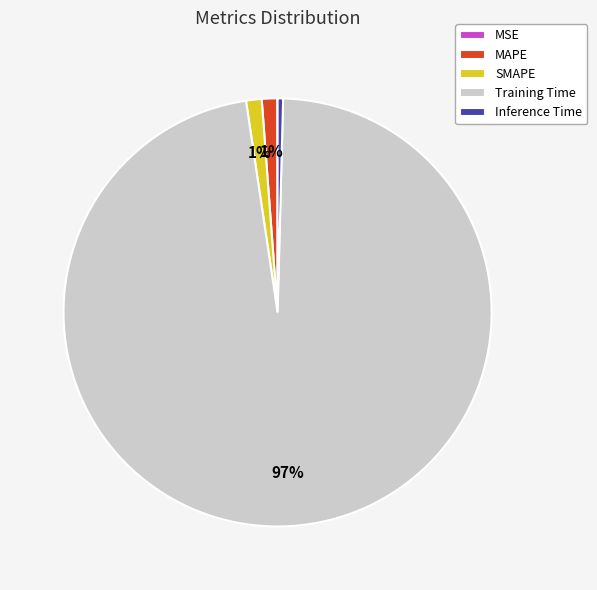

Do MAPE and SMAPE together represent more than half of the pie?

No